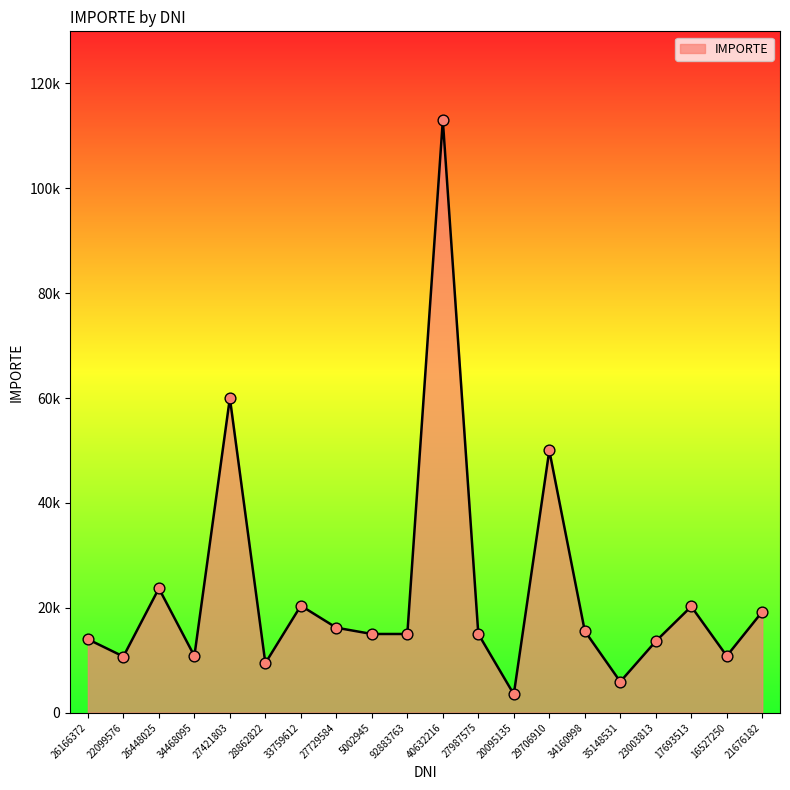

Is this an area chart (filled region under the line)?

Yes